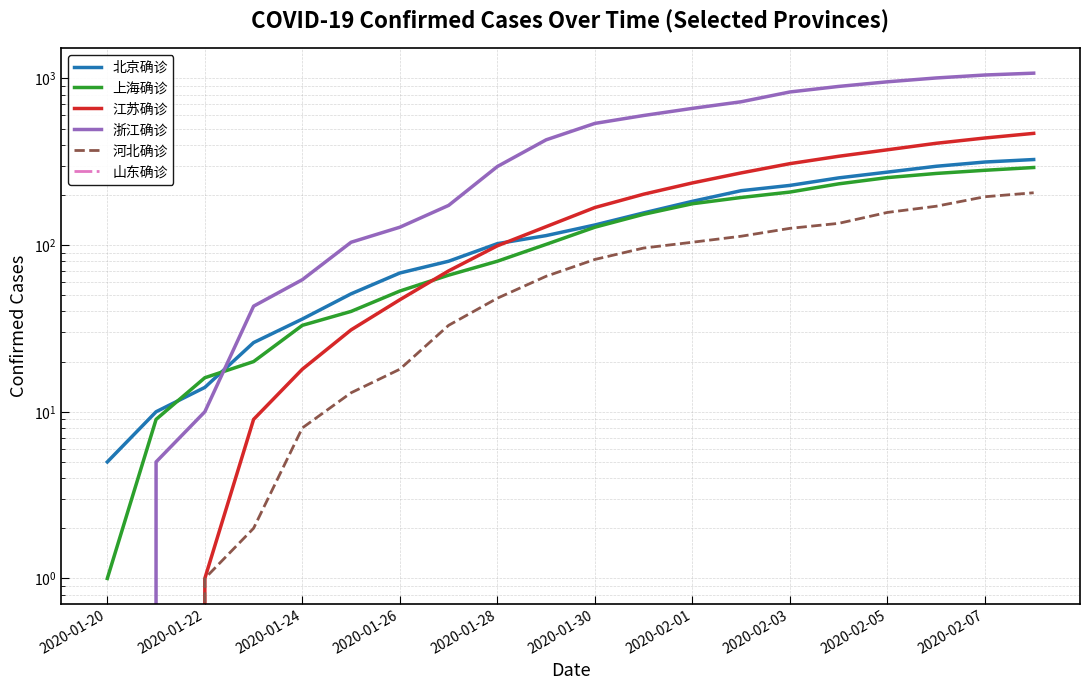

Which series changed the most between 2020-02-01 and 13?

浙江确诊